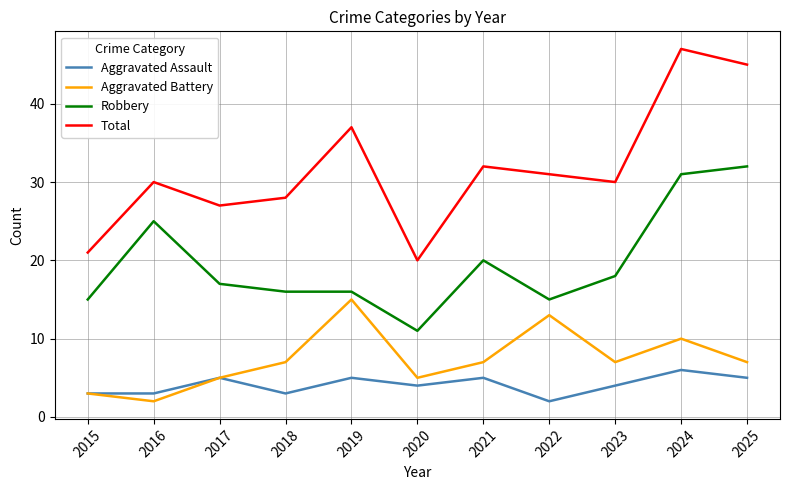

Is the value of Aggravated Assault at 2021 greater than the value of Total at 2015?

No